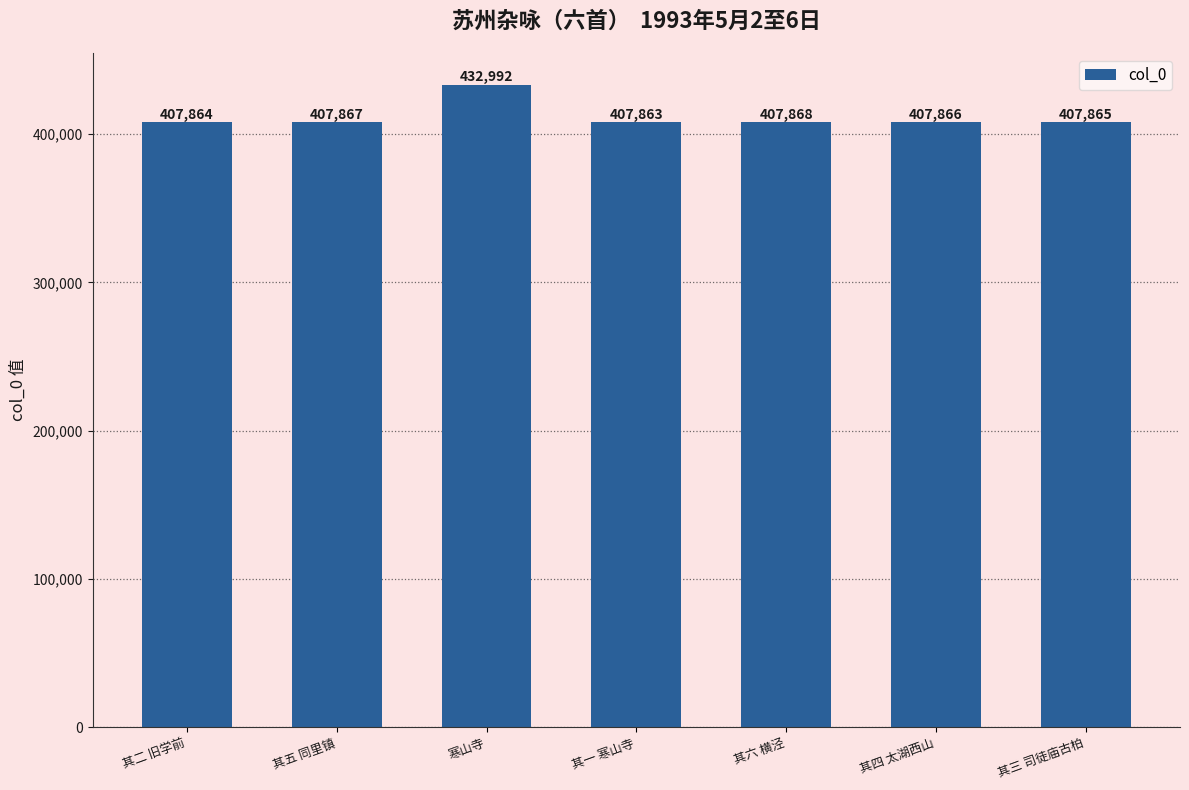

How many data points are less than 407866?

3